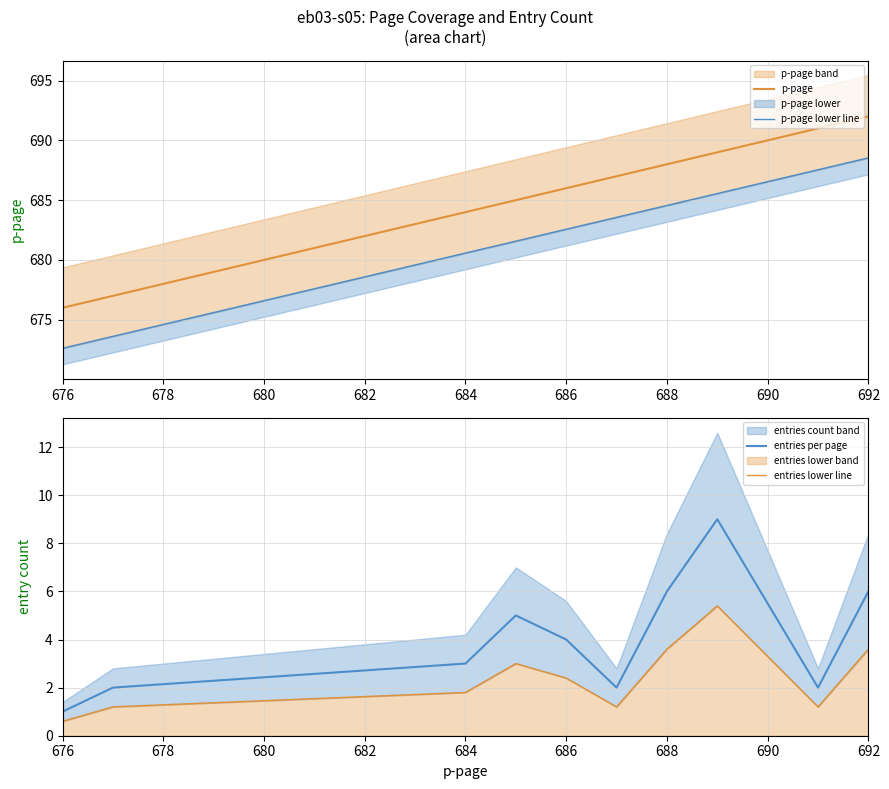

Count the number of categories in the chart.

10